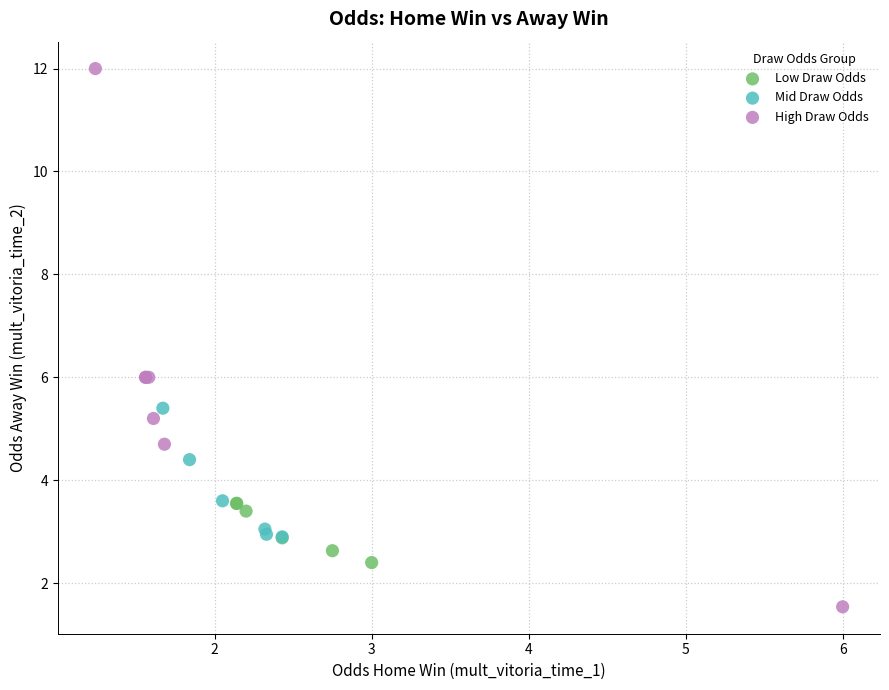

Which series reaches the maximum Y coordinate?

High Draw Odds